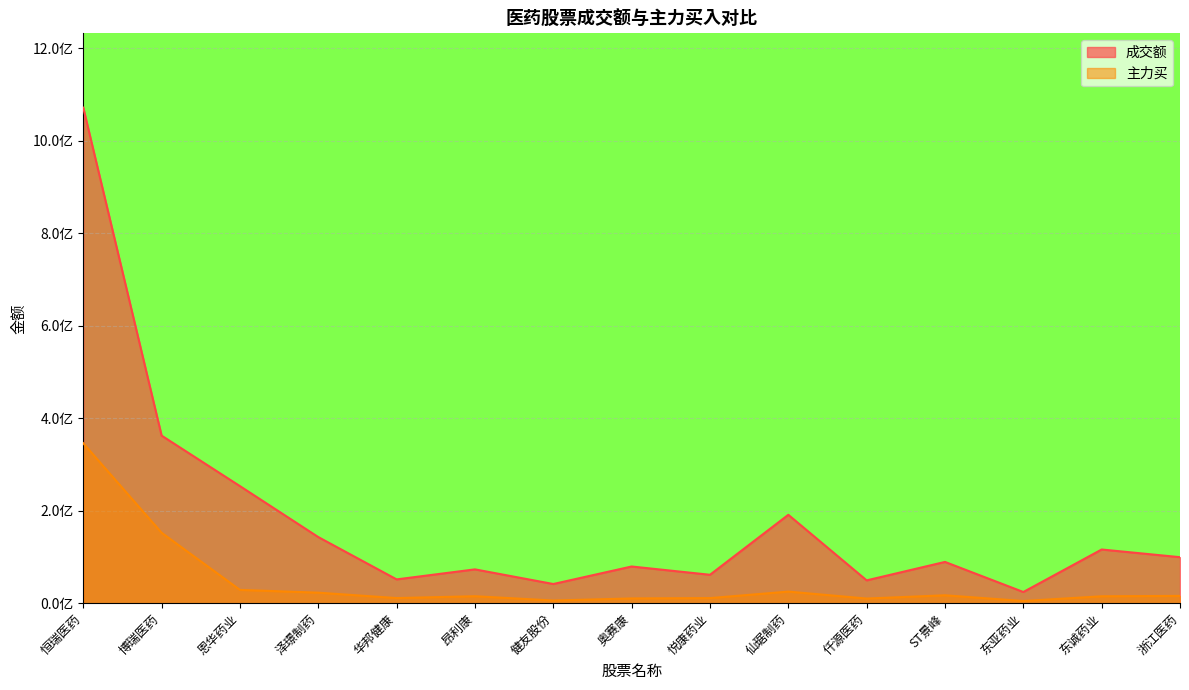

At which category does 成交额 reach its first local valley?

华邦健康